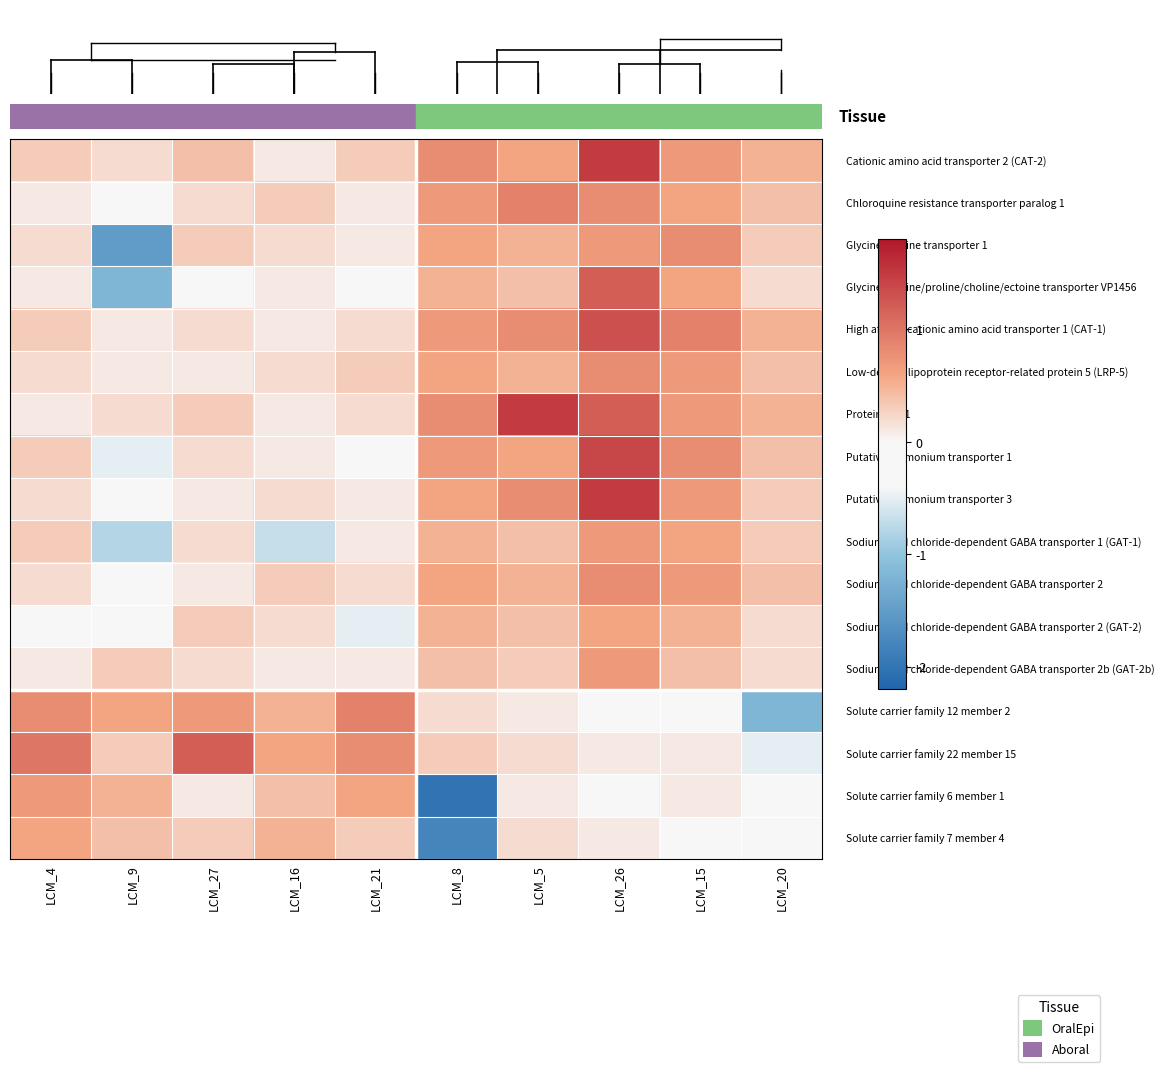

What is the minimum value shown in the chart?

-2.0